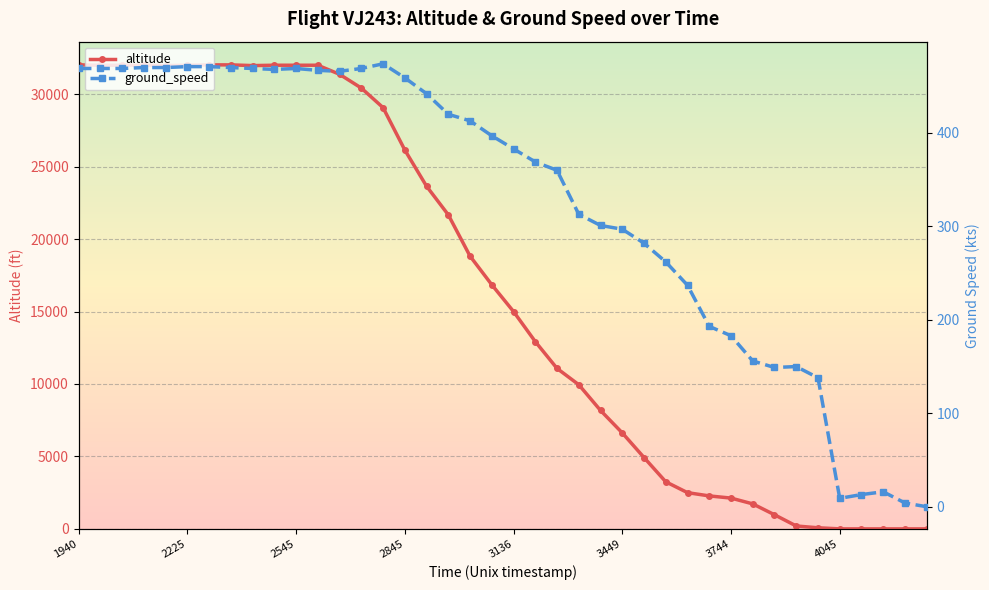

What is the average value of the altitude series?

16596